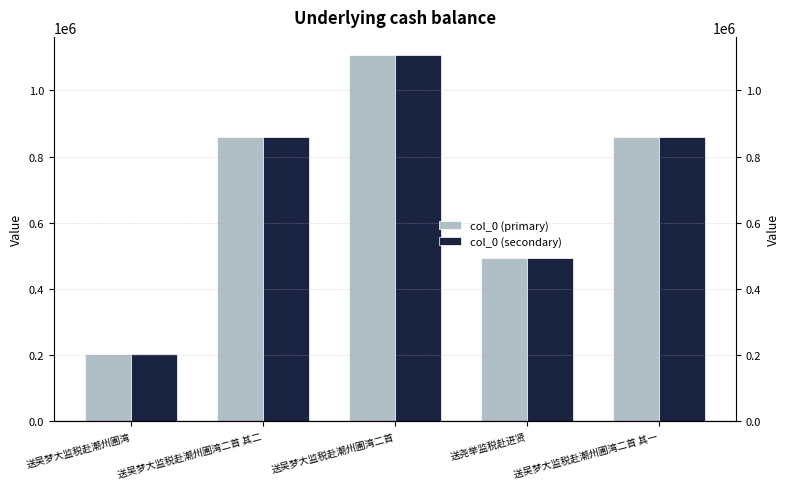

Reading left to right, list all the values displayed in this chart.

col_0 (primary): 送吴梦大监税赴潮州圃湾=203910	送吴梦大监税赴潮州圃湾二首 其二=859990	送吴梦大监税赴潮州圃湾二首=1106225	送尧举监税赴进贤=492013	送吴梦大监税赴潮州圃湾二首 其一=859991
col_0 (secondary): 送吴梦大监税赴潮州圃湾=203910	送吴梦大监税赴潮州圃湾二首 其二=859990	送吴梦大监税赴潮州圃湾二首=1106225	送尧举监税赴进贤=492013	送吴梦大监税赴潮州圃湾二首 其一=859991